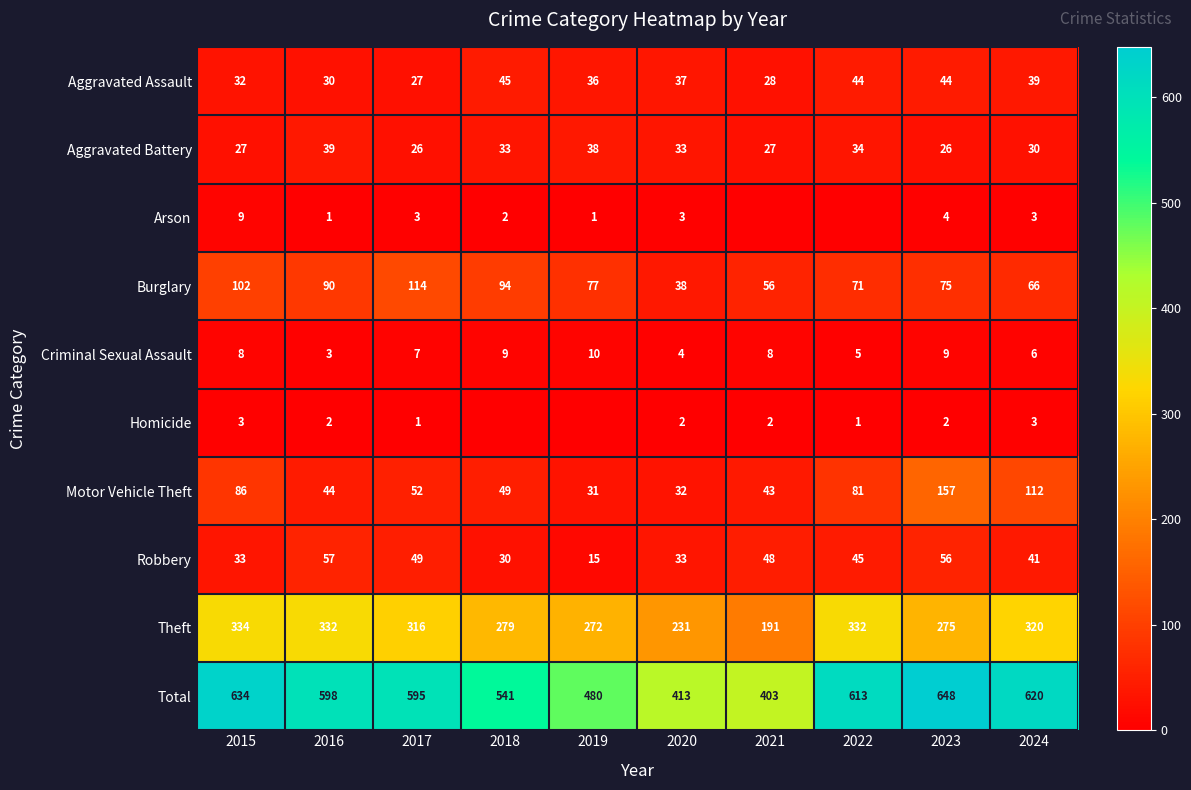

What is the average value of the Robbery series?

41